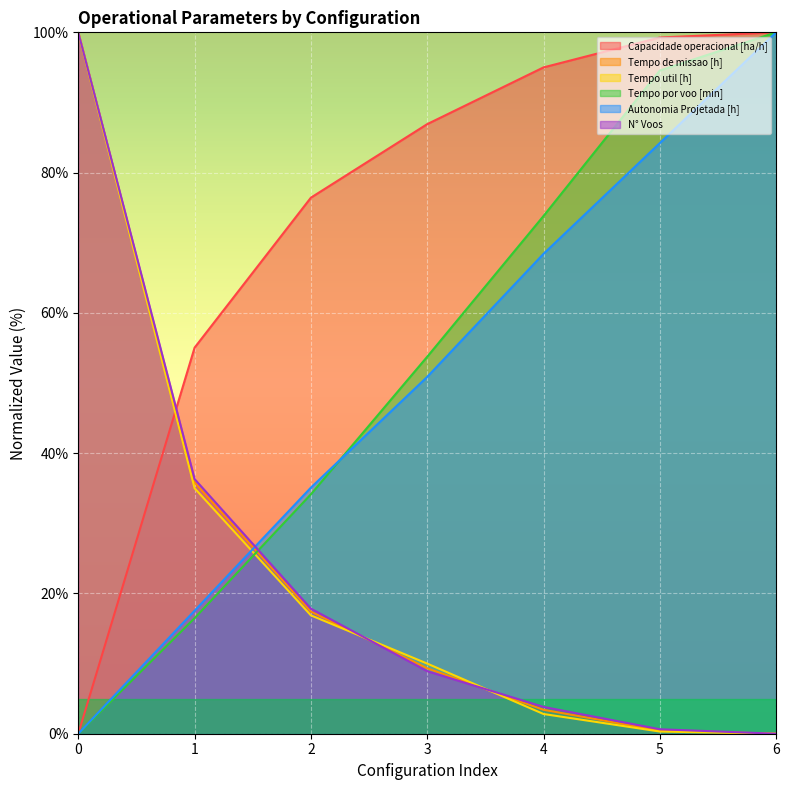

What is the spread (max minus min) of values at 4?

92.2